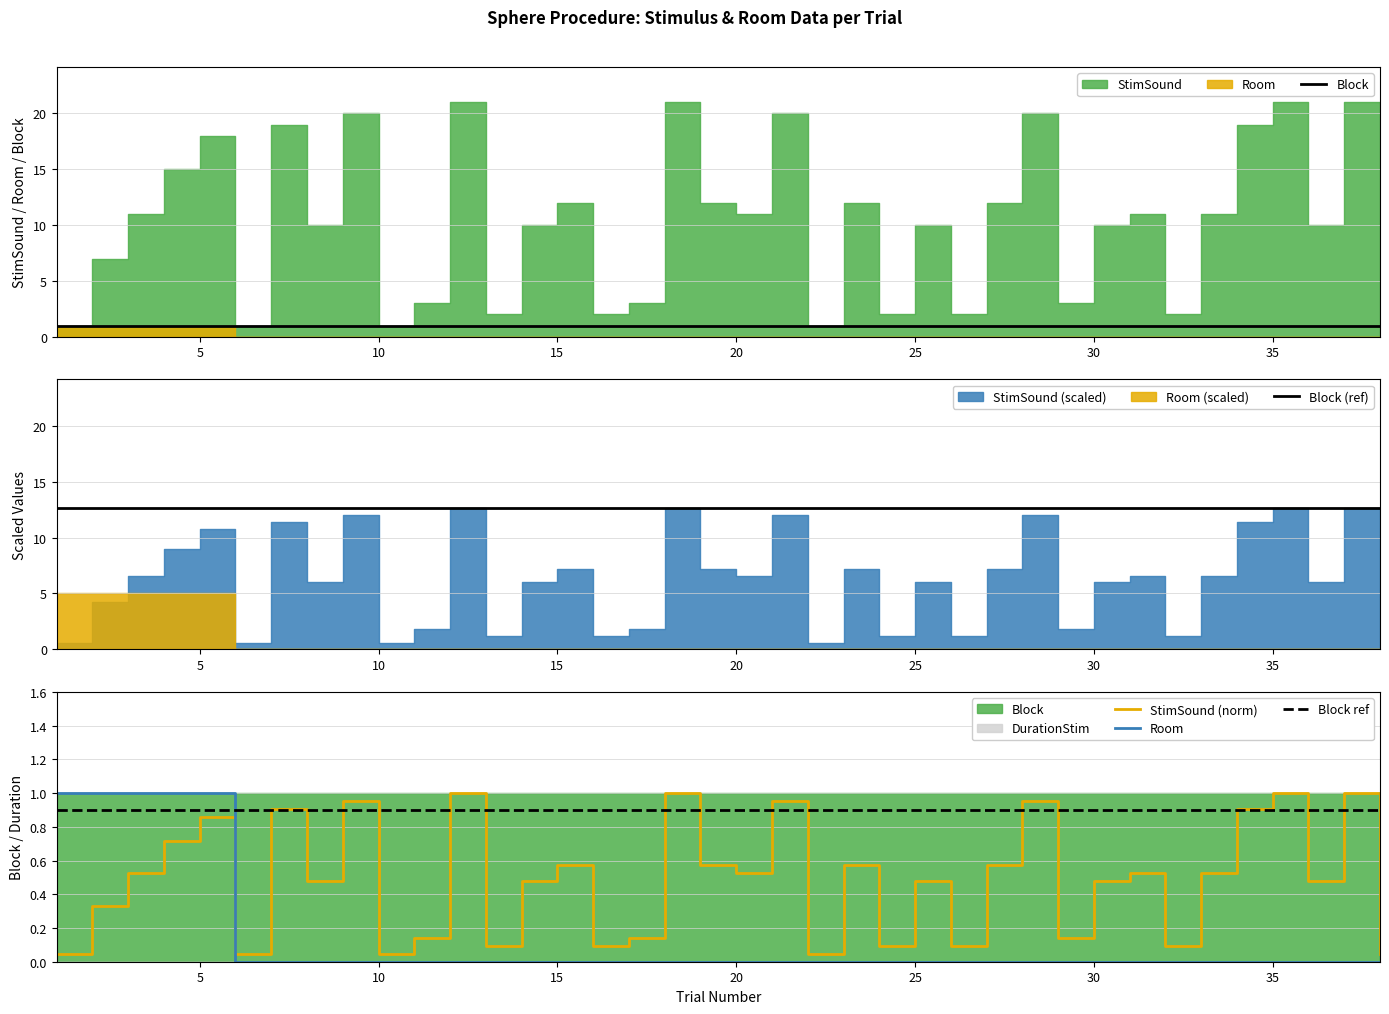

At how many categories does at least one series exceed 1?

38